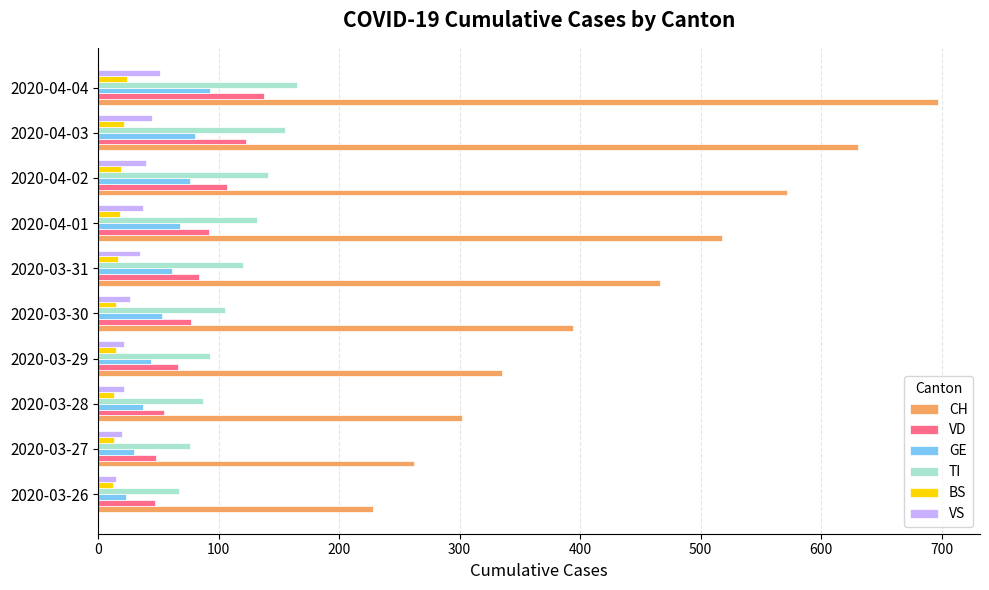

What are all the series names shown in the legend?

CH, VD, GE, TI, BS, VS